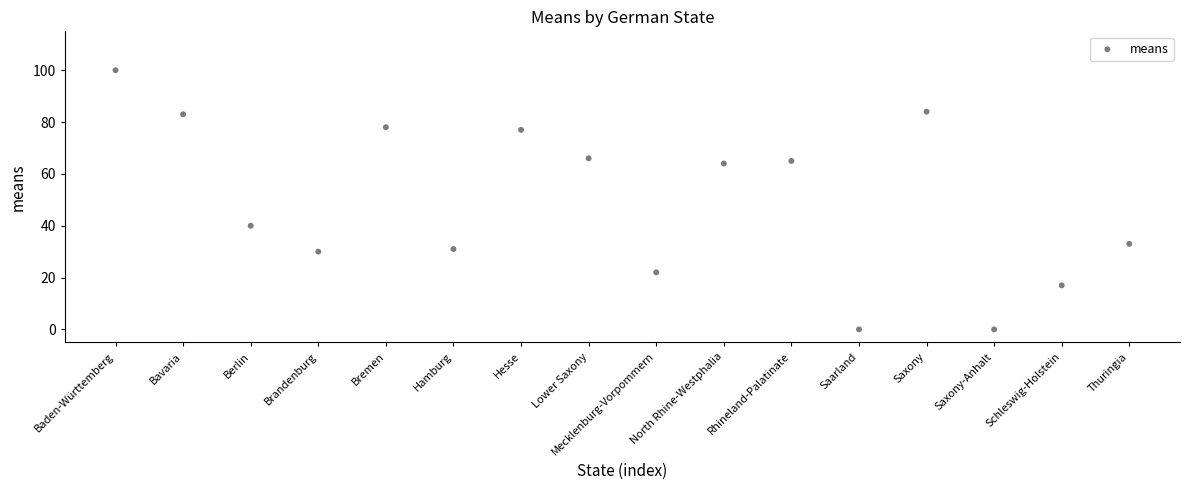

What Y value in the scatter plot is closest to 50?

40